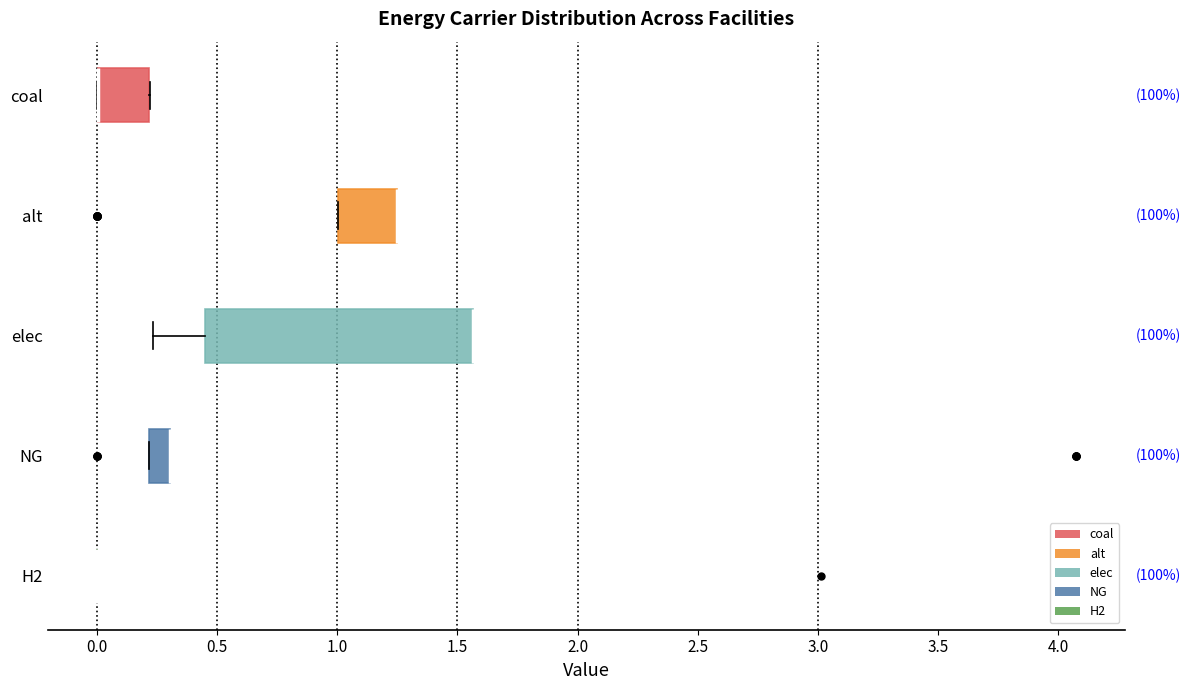

Reading bottom to top, transcribe this box plot: for each box, give where its median line is, the range the box spans, and where its two whiskers end, as read against the x-axis. The values are not printed on the chart, so give them approximately, as read against the axis.

H2: box collapsed to a line at 0.00, whiskers 0.00 to 0.00
NG: median 0.30 (drawn on the box's right edge), box 0.20 to 0.30, whiskers 0.20 to 0.30
elec: median 1.55 (drawn on the box's right edge), box 0.45 to 1.55, whiskers 0.25 to 1.55
alt: median 1.25 (drawn on the box's right edge), box 1.00 to 1.25, whiskers 1.00 to 1.25
coal: median 0.00 (drawn on the box's left edge), box 0.00 to 0.20, whiskers 0.00 to 0.20